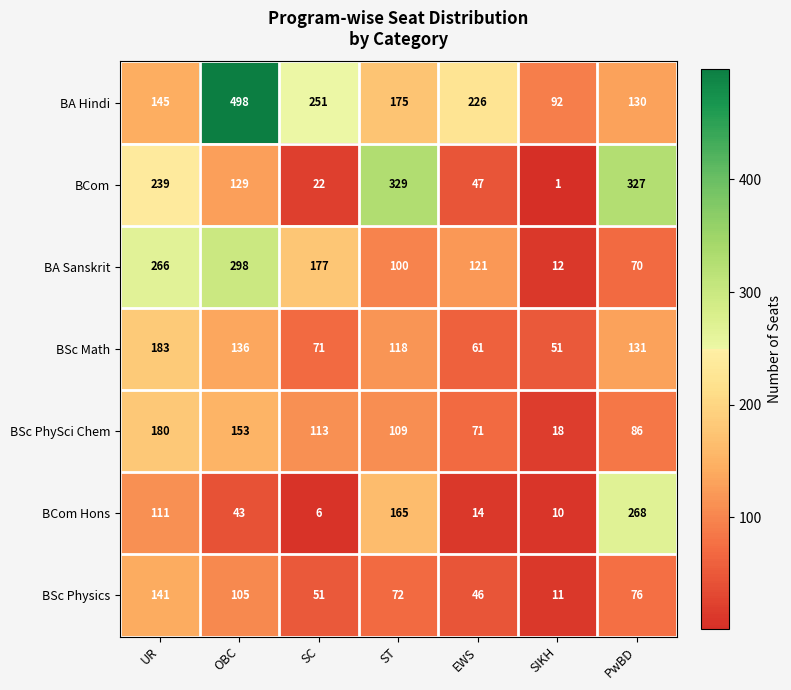

Count the number of data series in this chart.

7